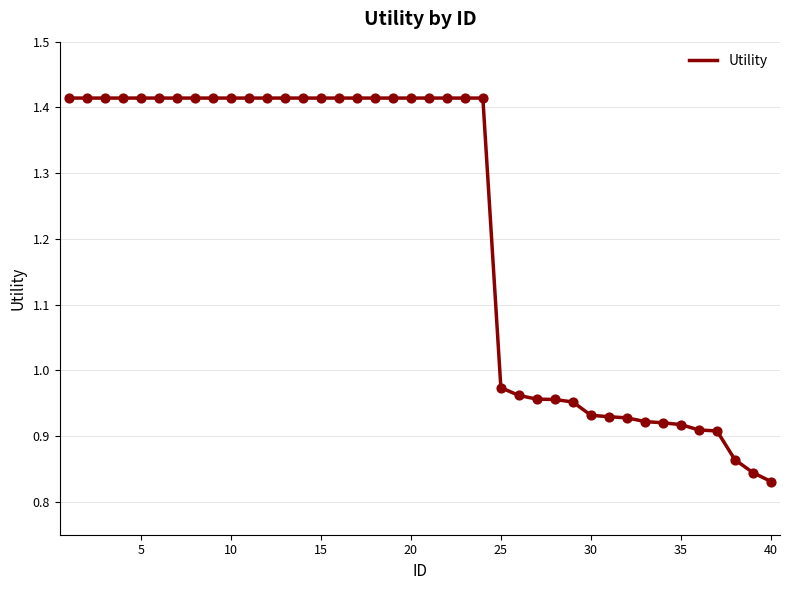

Does the chart have visible grid lines?

Yes